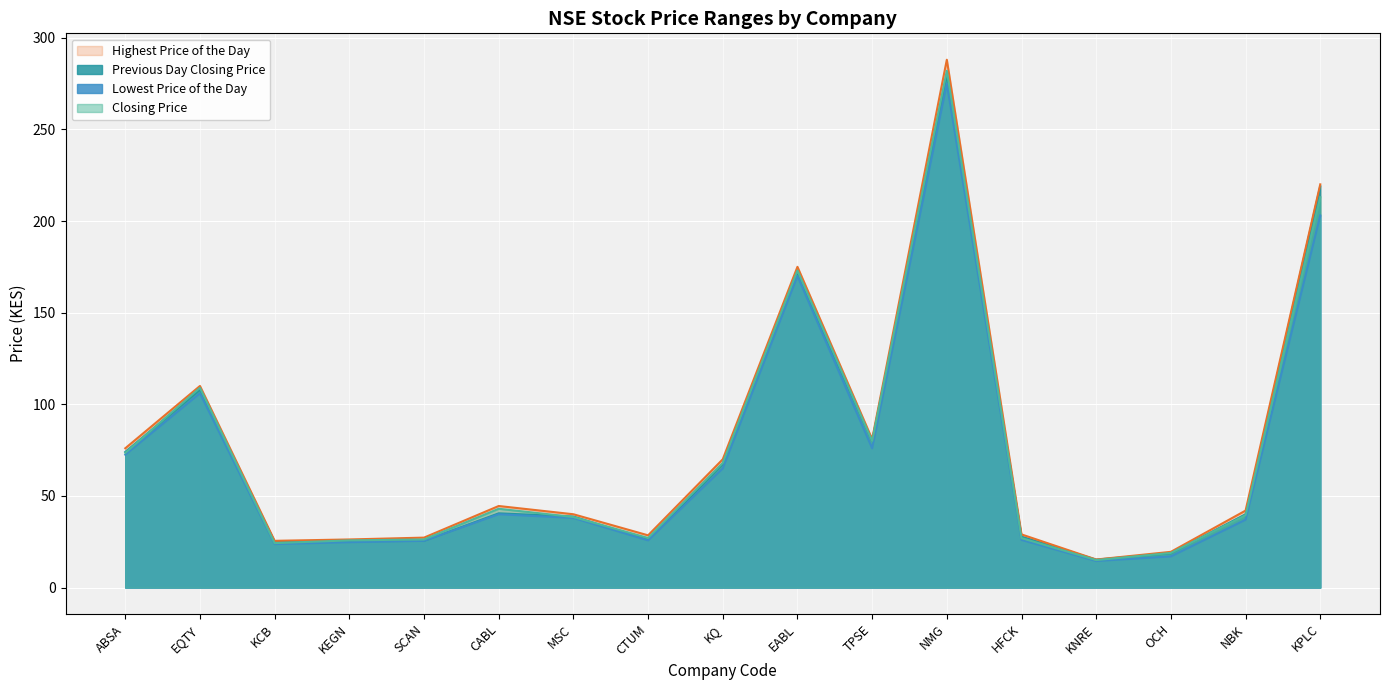

How many values in the Highest Price of the Day series exceed 42?

8